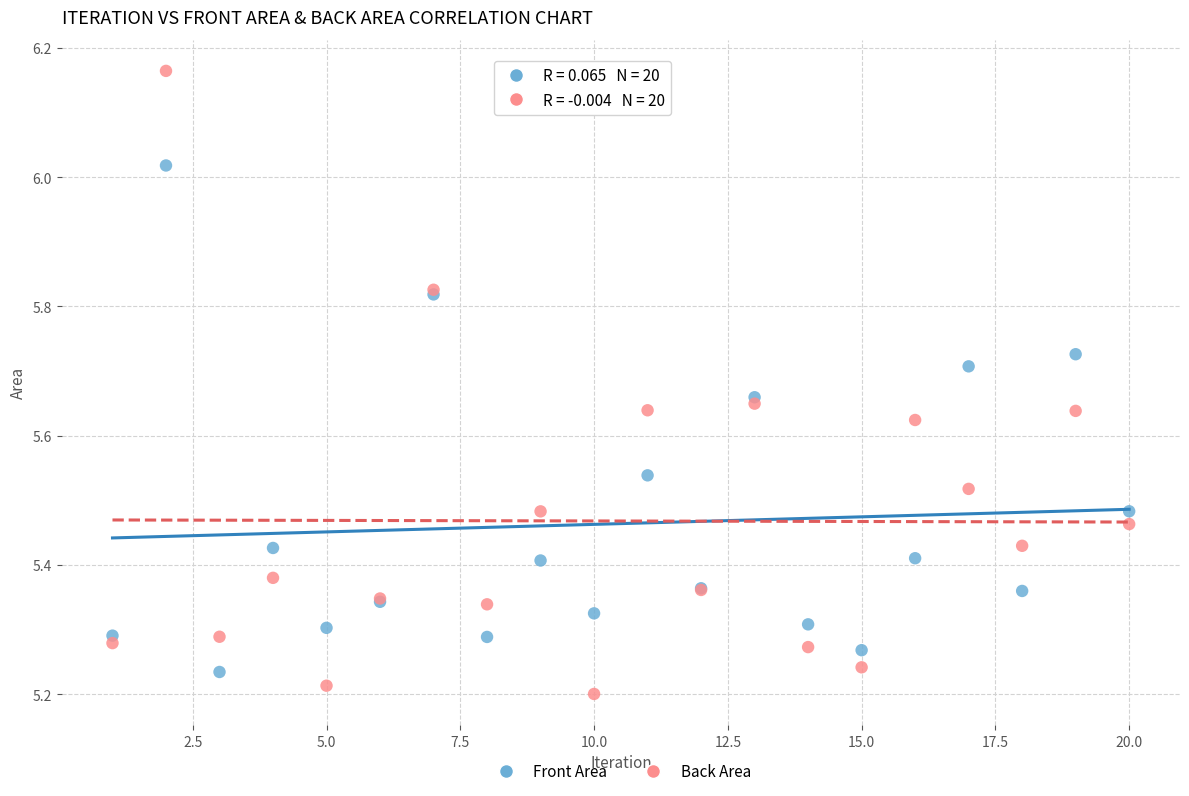

Which series contains the highest Y value?

Back Area